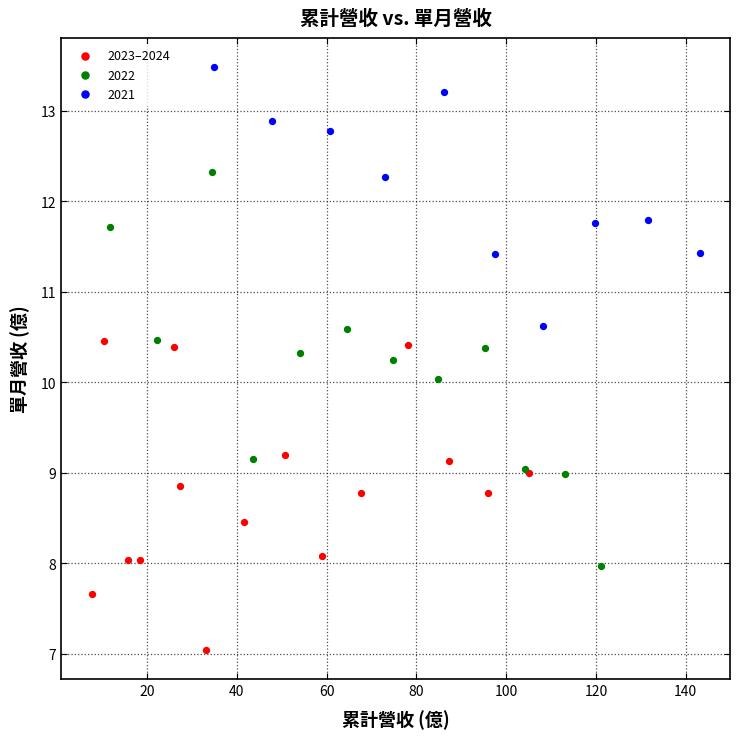

Which series has the widest spread of Y values?

2022